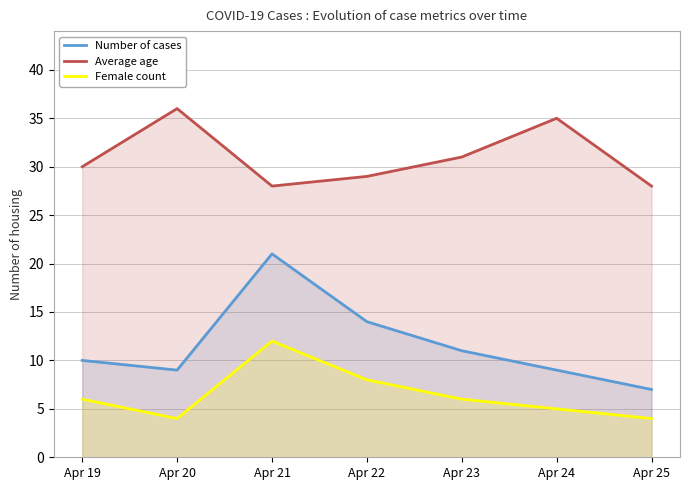

What is the value of the Number of cases point at the 3rd from the left?

21